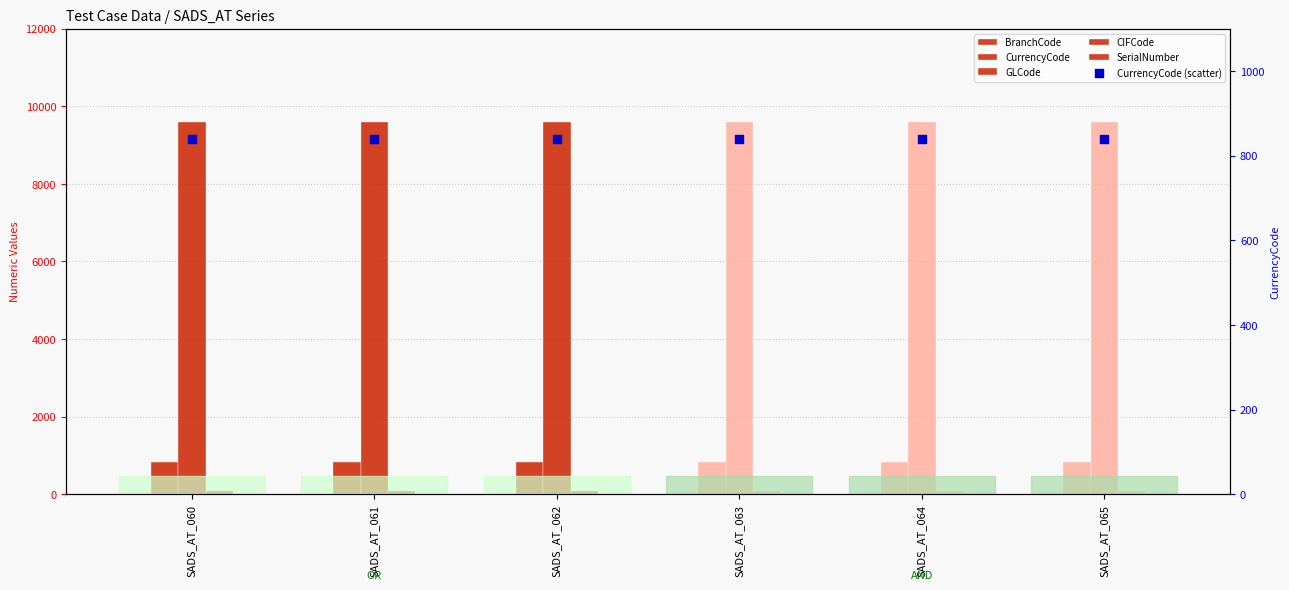

At how many categories does at least one series exceed 6052?

6